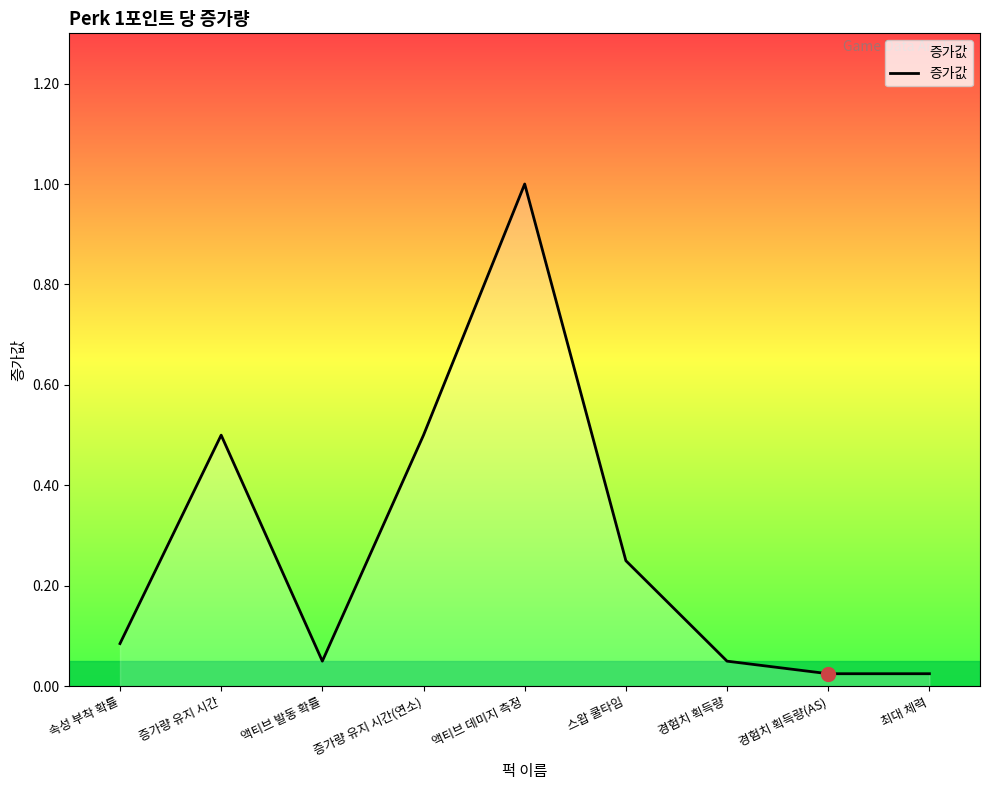

The chart shows a value of 0.0 at 경험치 획득량. True or false?

False